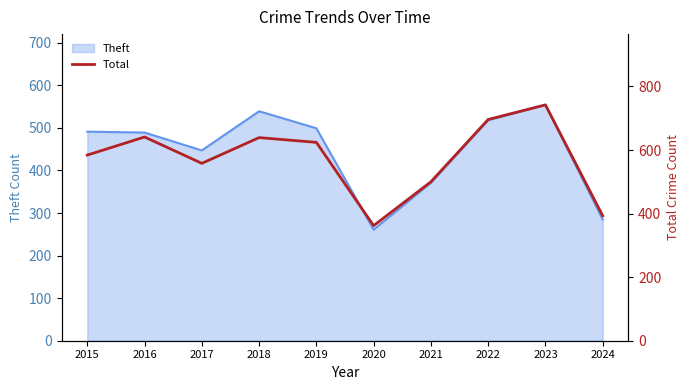

At which category does the data reach its first local valley?

2017